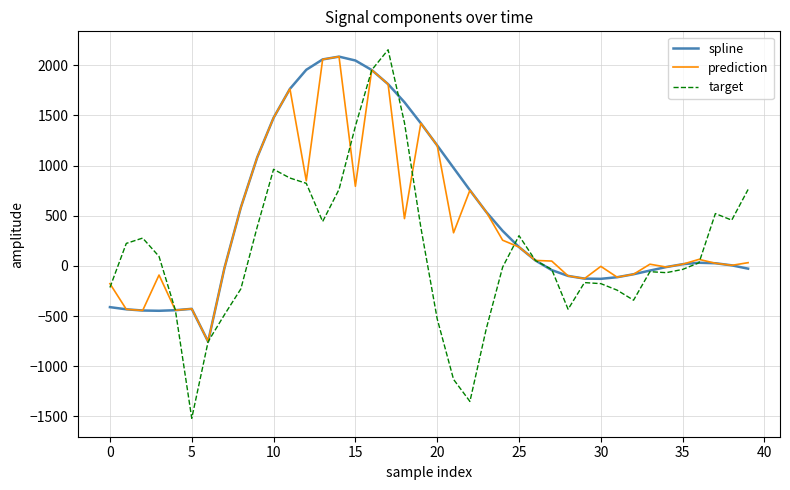

What is the maximum value for target?

2155.4